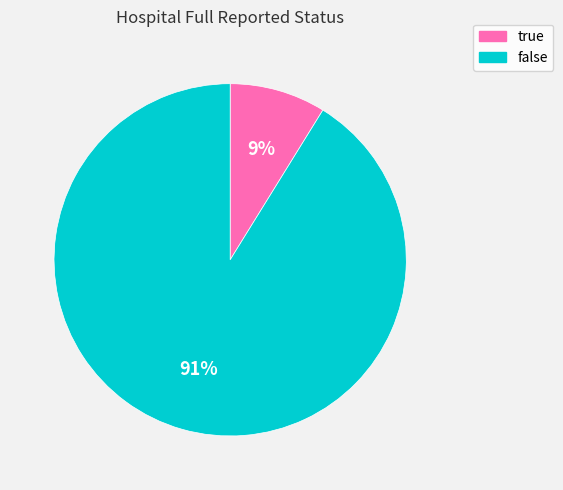

Which category accounts for the majority?

false